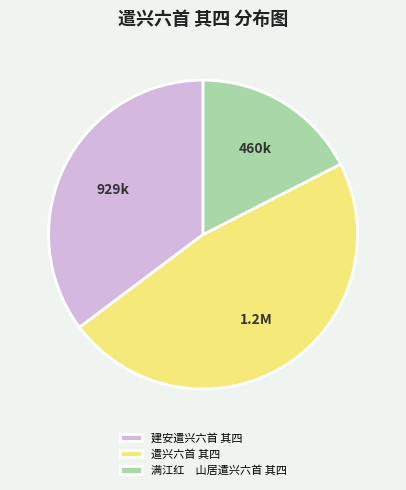

True or false: 建安遣兴六首 其四 accounts for 35% of the total.

True